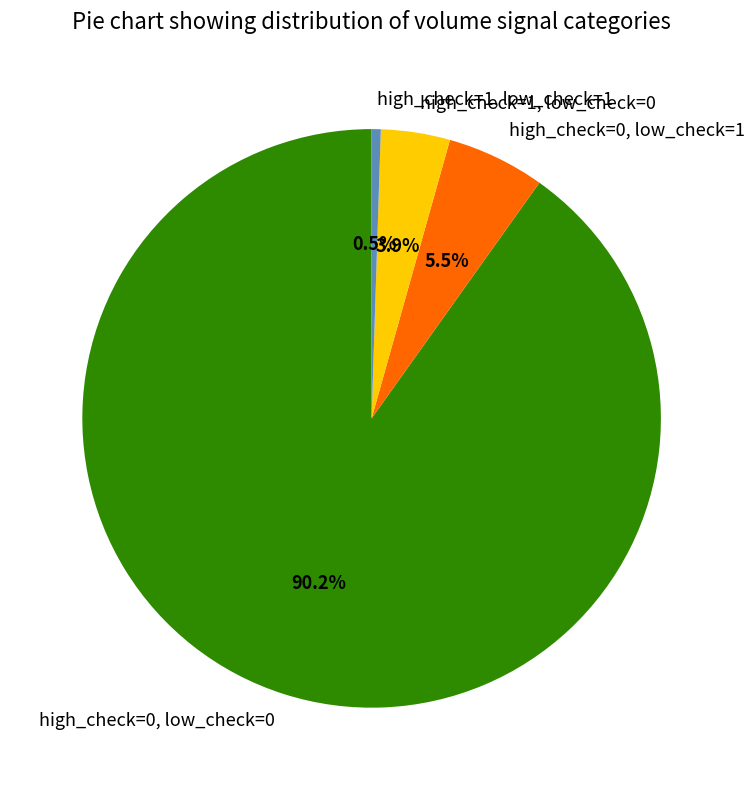

To the nearest percent, what portion does high_check=0, low_check=0 represent?

90%